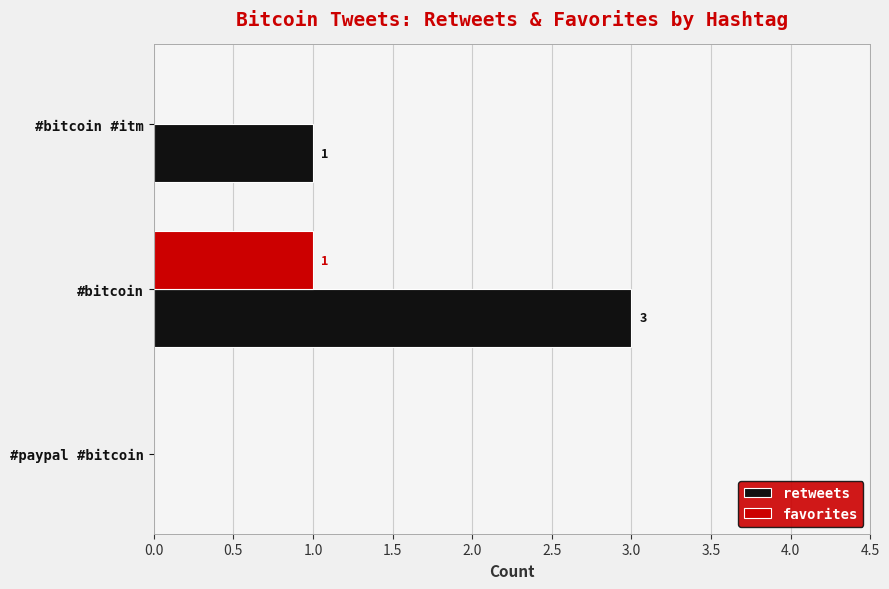

True or false: retweets has a value of 2 at #bitcoin.

False